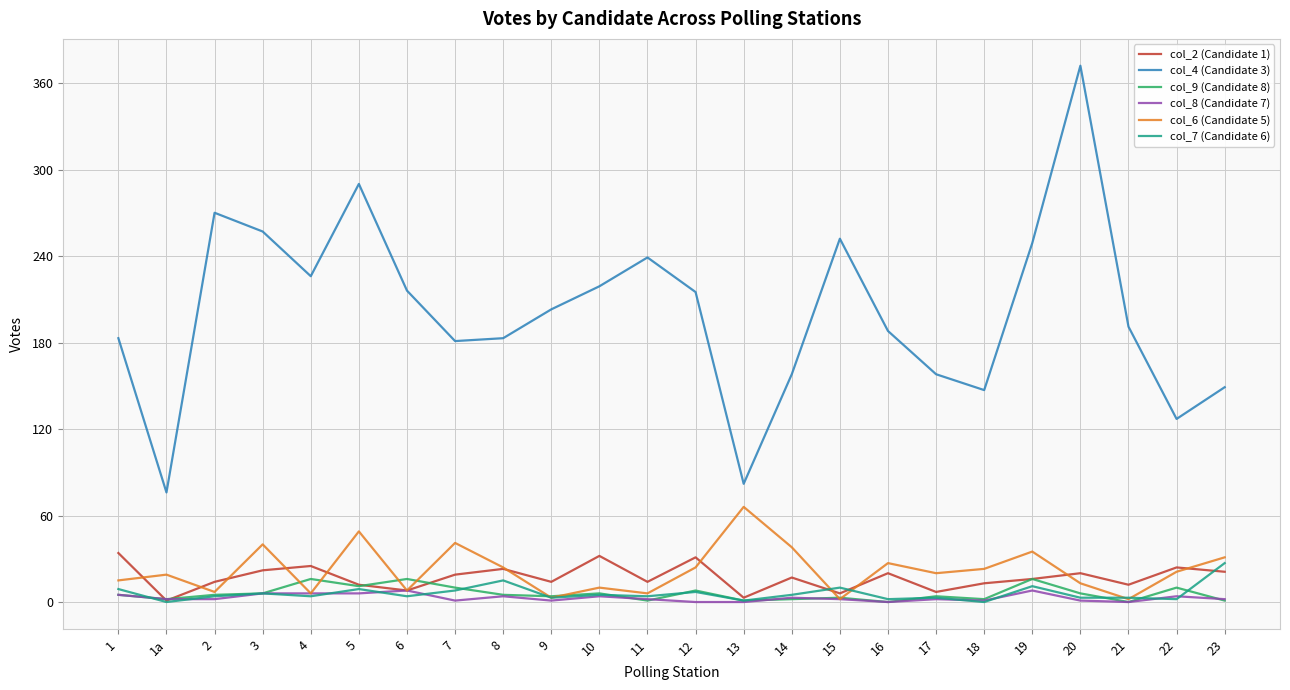

Which series has the largest total across all categories?

col_4 (Candidate 3)